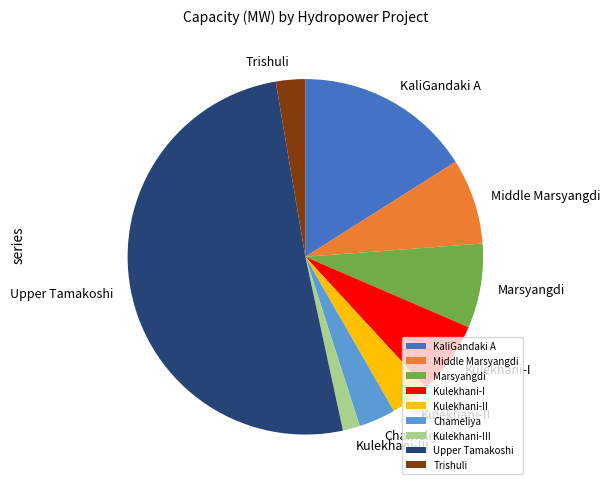

True or false: KaliGandaki A accounts for 9% of the total.

False